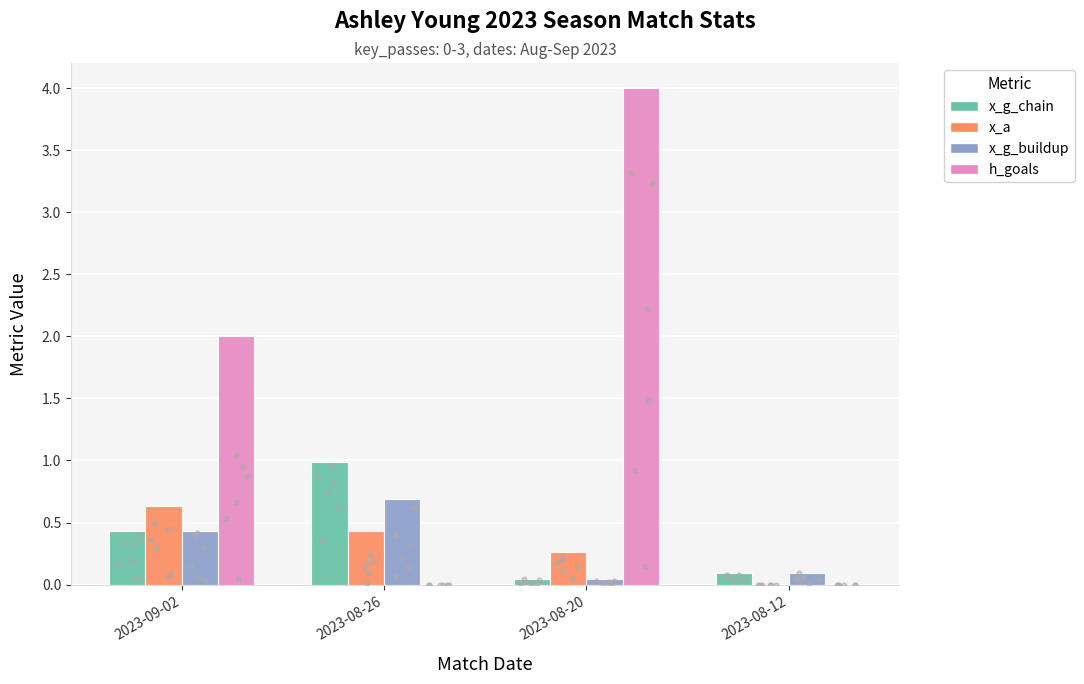

Which series has the largest total across all categories?

h_goals